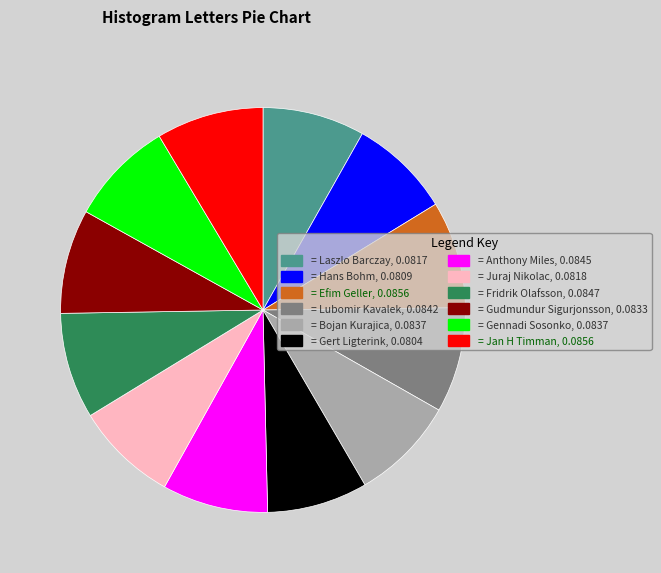

What is the ratio of the value at = Anthony Miles, 0.0845 to the value at = Efim Geller, 0.0856?

1.0